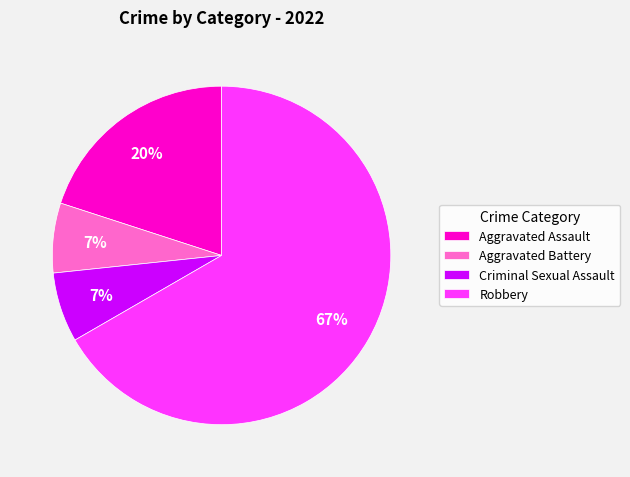

Which category has the biggest portion of the pie?

Robbery